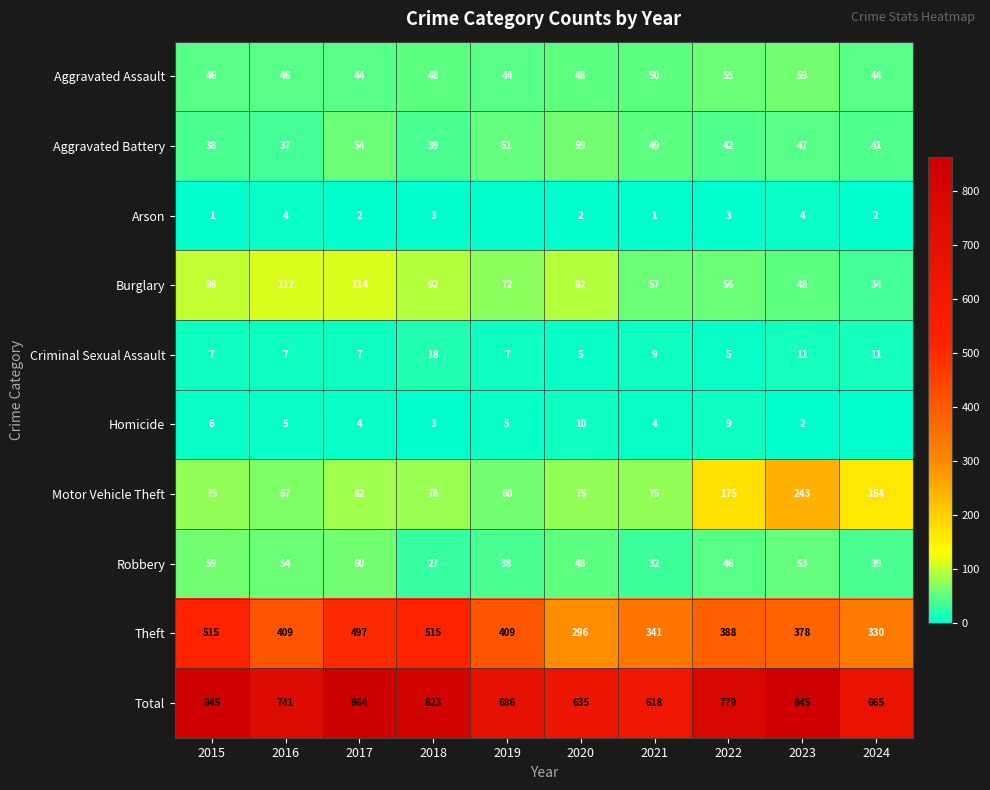

At 2015, list the series in order from smallest to largest.

Arson, Homicide, Criminal Sexual Assault, Aggravated Battery, Aggravated Assault, Robbery, Motor Vehicle Theft, Burglary, Theft, Total